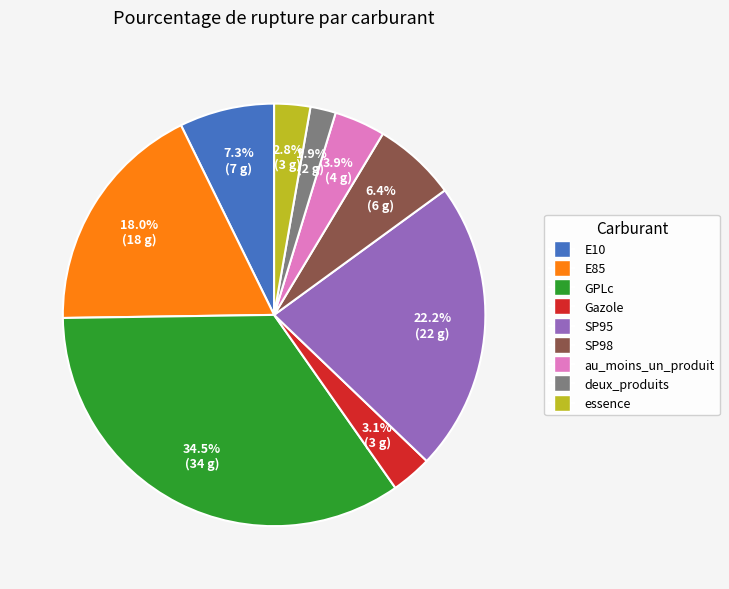

Is the sum of Gazole and SP95 greater than half?

No